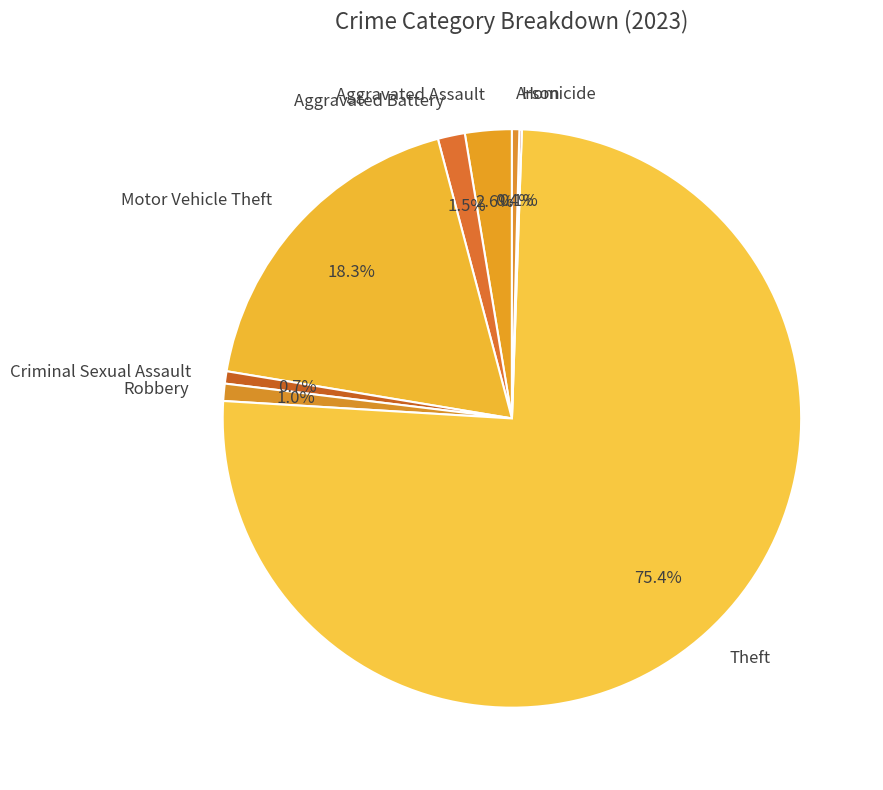

Between Theft and Robbery, which is larger?

Theft